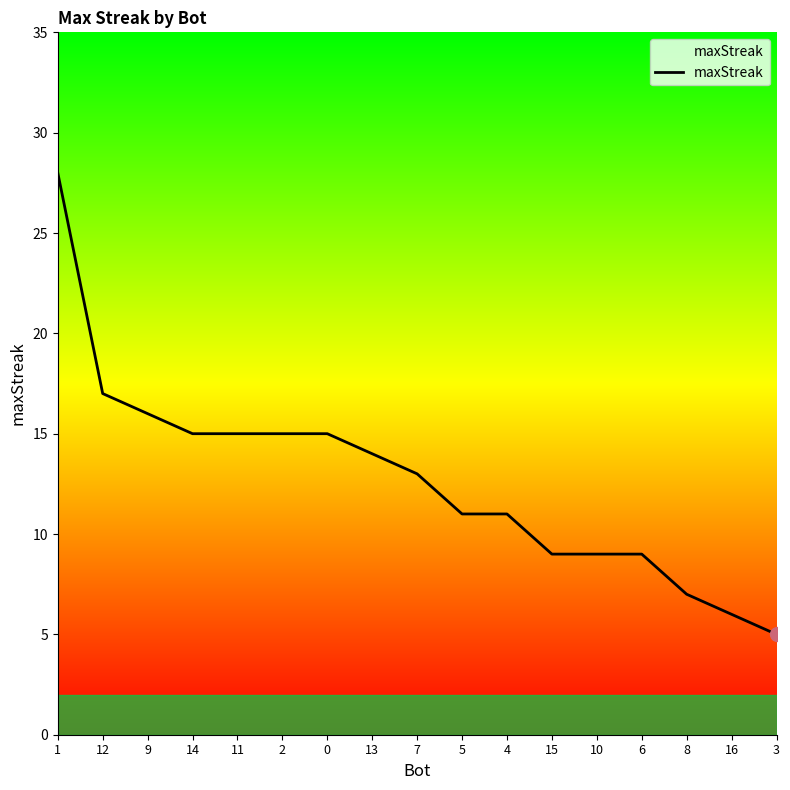

What is the difference between the maximum and minimum values?

23